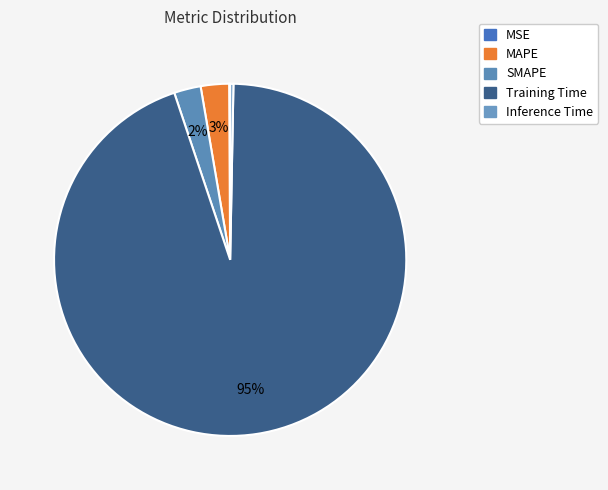

What is the largest slice in the pie chart?

Training Time